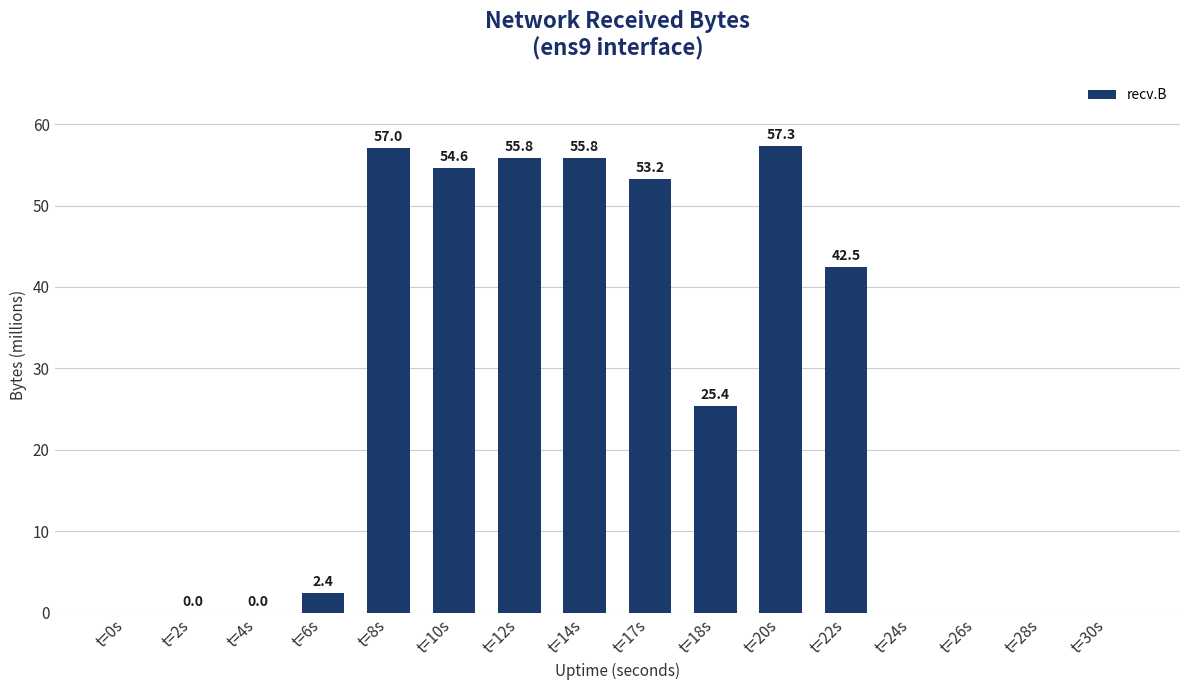

Count the number of data series in this chart.

1